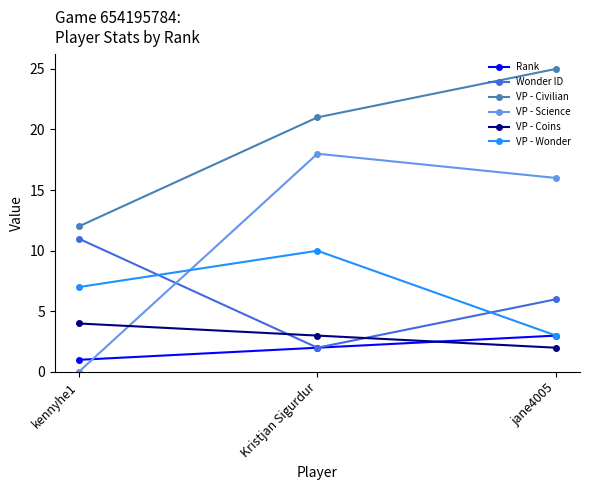

What is the total value across all series at Kristjan Sigurdur?

56